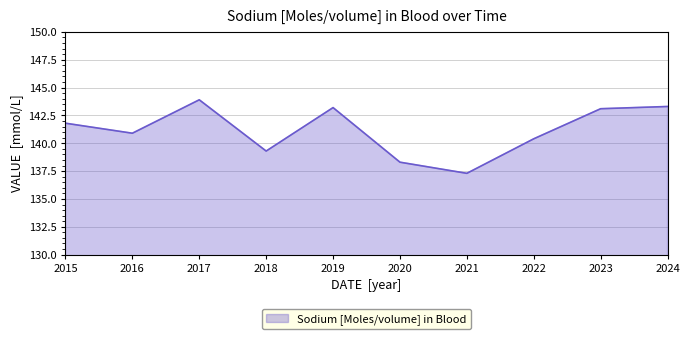

What is the difference between the maximum and second lowest values?

5.6